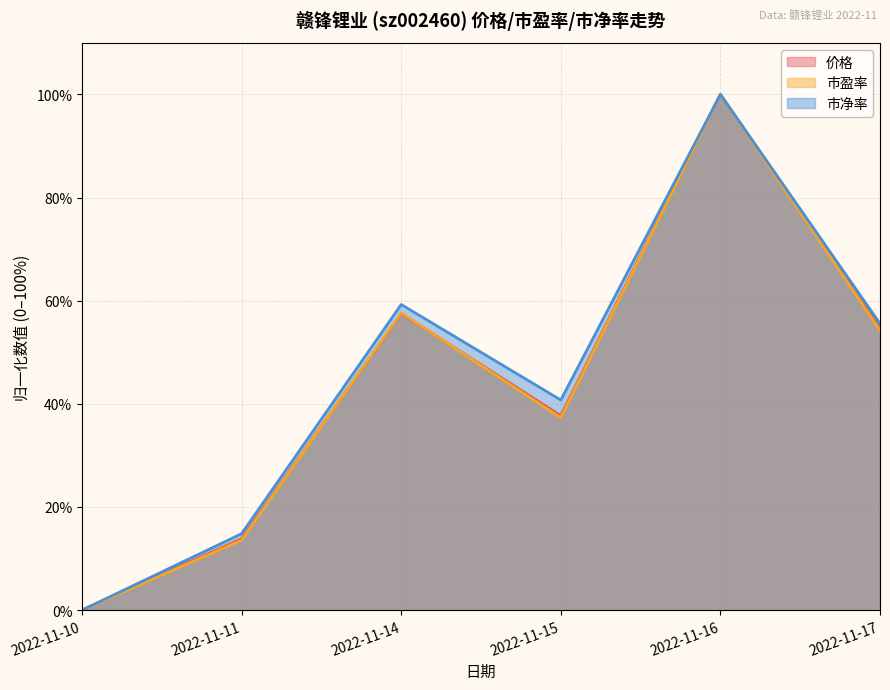

How many times do 市盈率 and 价格 cross each other?

2